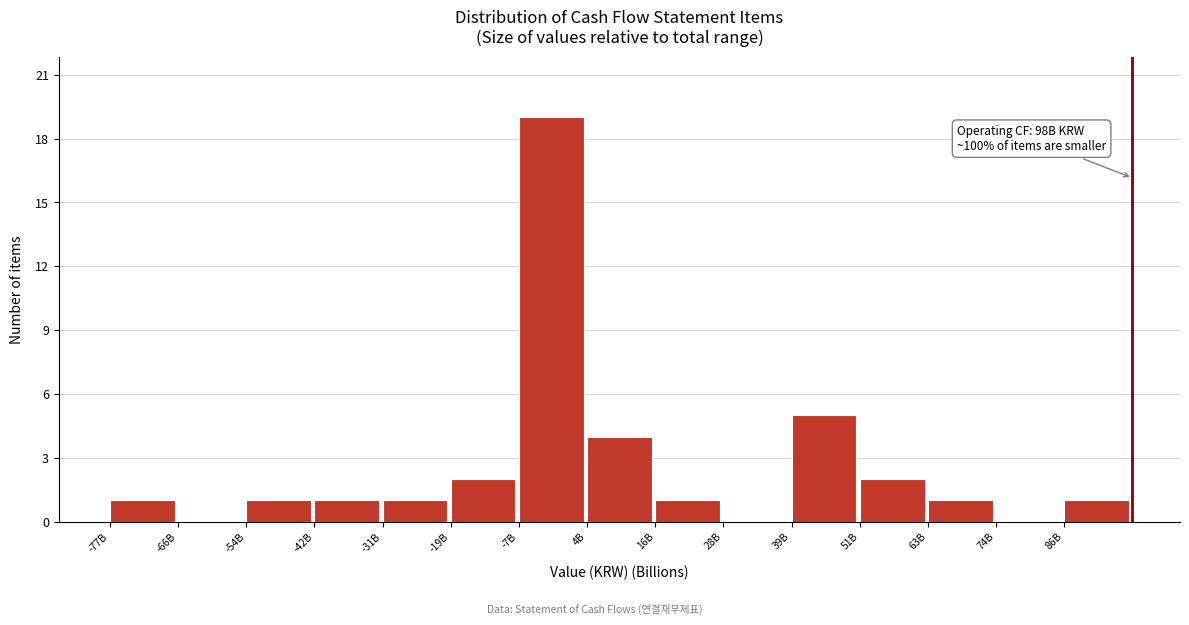

Reading left to right, what are all the values shown in this chart?

-77B=1	-66B=0	-54B=1	-42B=1	-31B=1	-19B=2	-7B=19	4B=4	16B=1	28B=0	39B=5	51B=2	63B=1	74B=0	86B=1